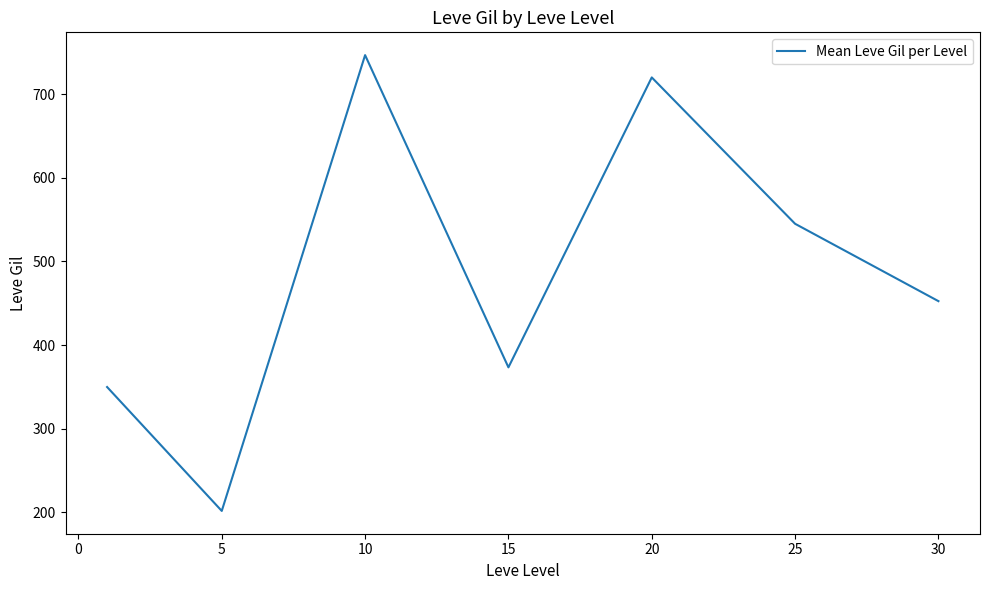

What is the average value?

484.1